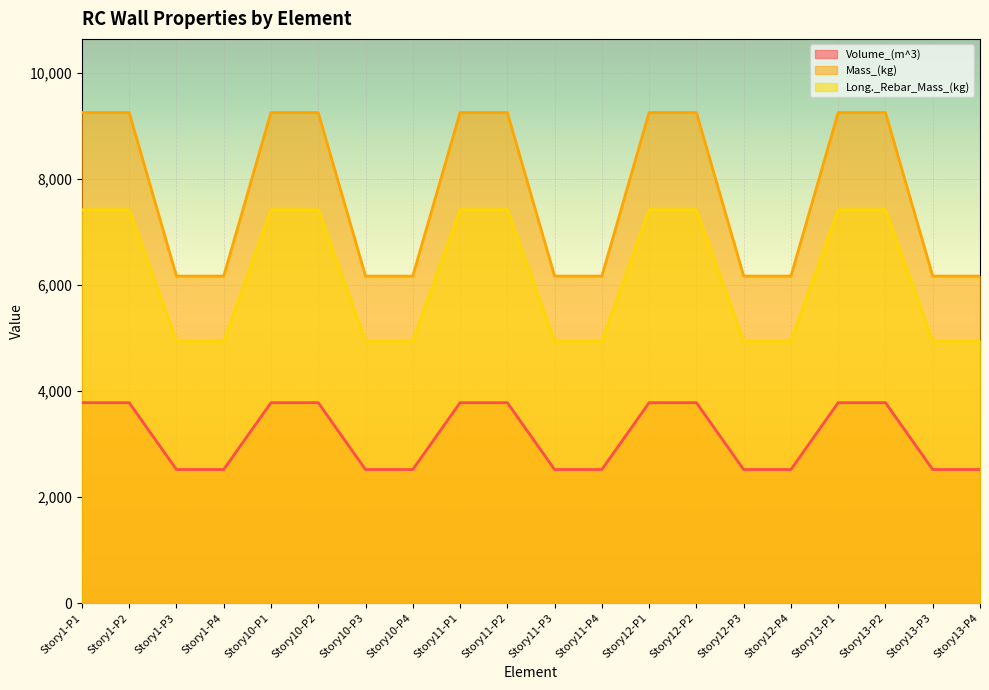

List the series in order of their peak value, highest first.

Mass_(kg), Long._Rebar_Mass_(kg), Volume_(m^3)